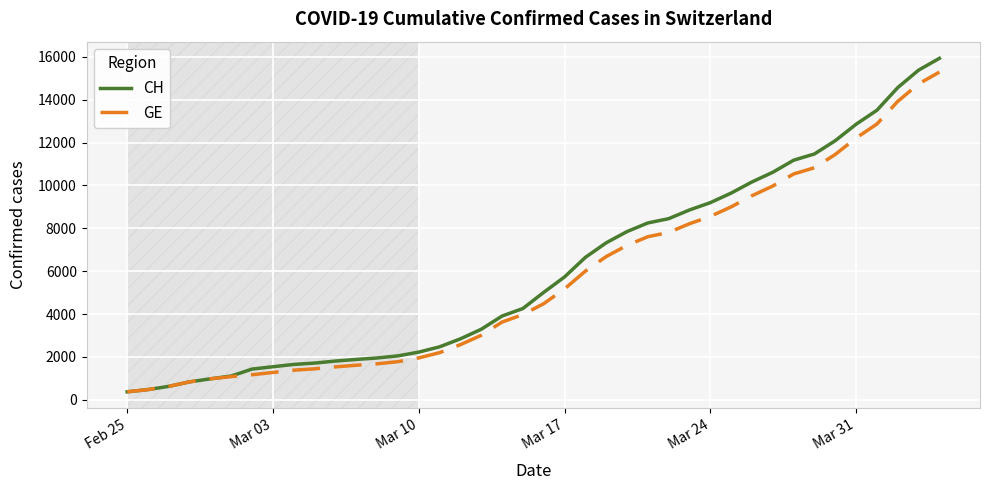

What is the minimum value shown in the chart?

375